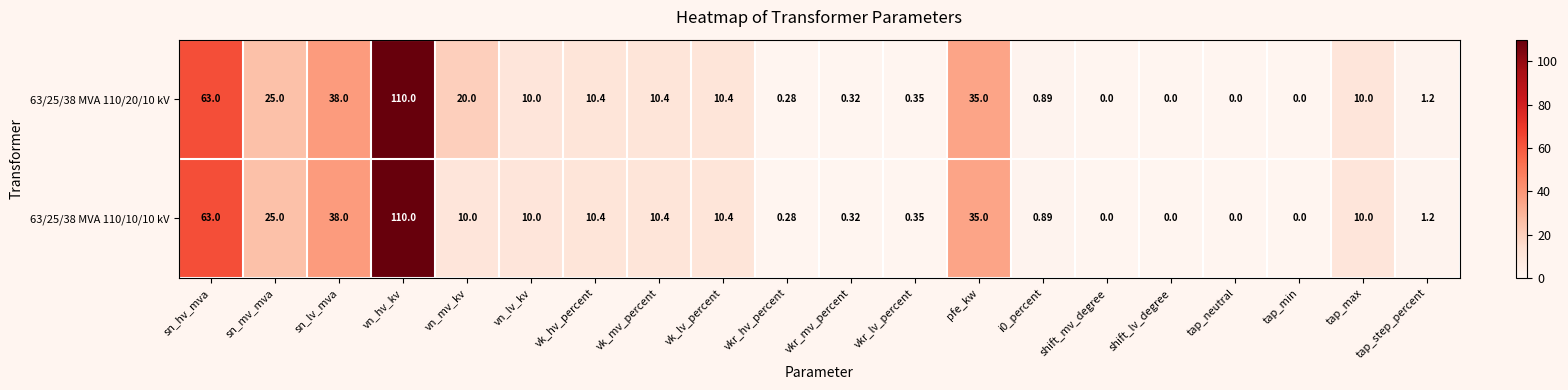

Where is 63/25/38 MVA 110/10/10 kV nearest to the value 55?

sn_hv_mva